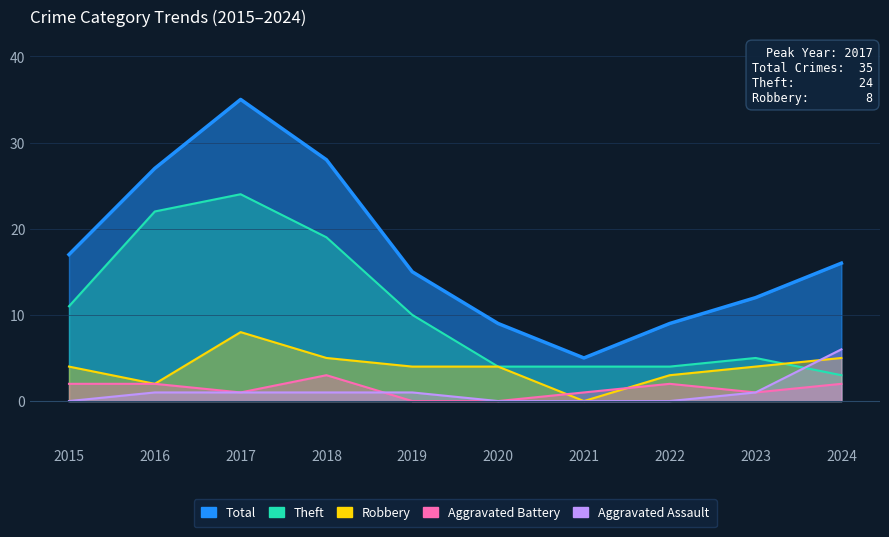

True or false: Aggravated Assault and Theft intersect in this chart.

True